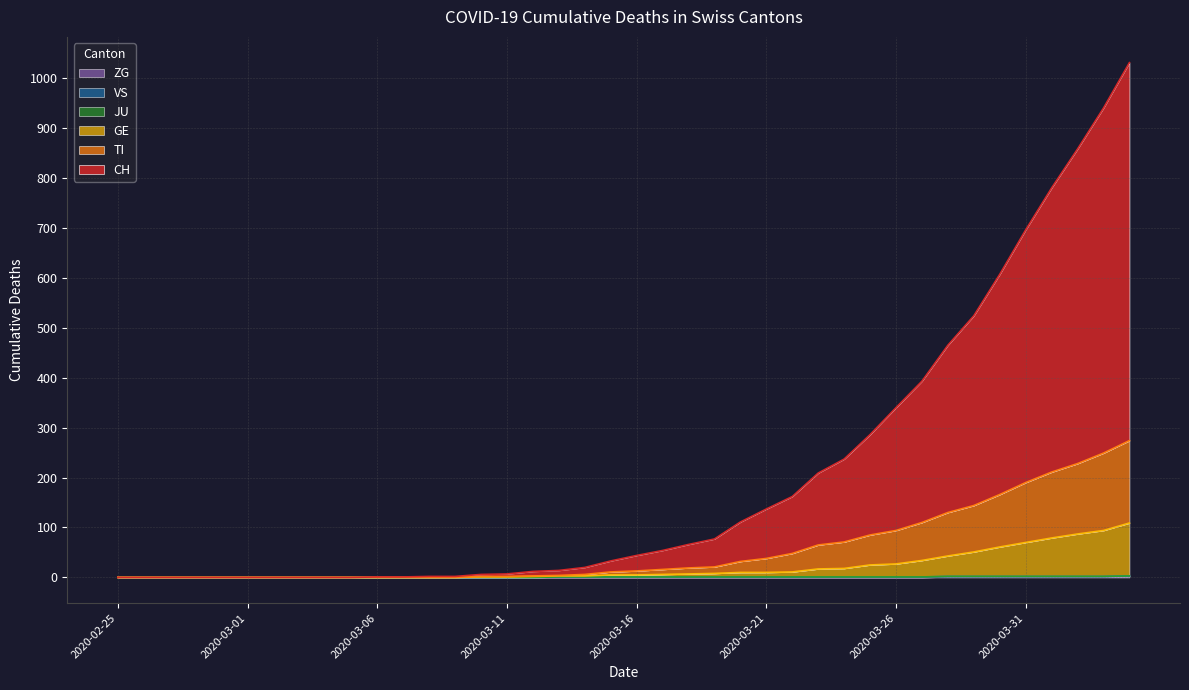

What is the difference between the maximum and minimum values in the GE series?

109